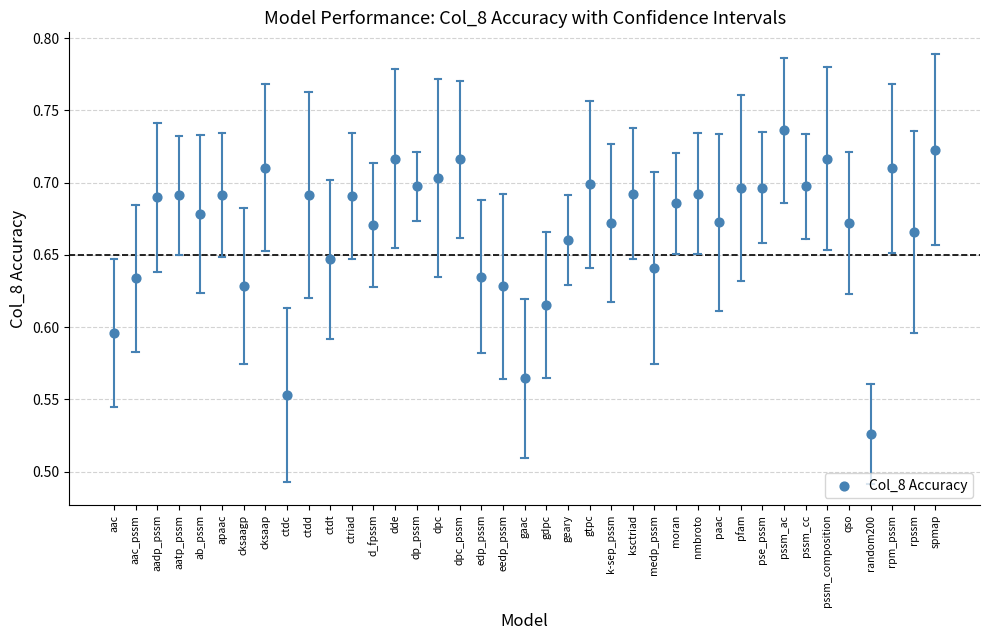

Count the number of points in this scatter plot.

39